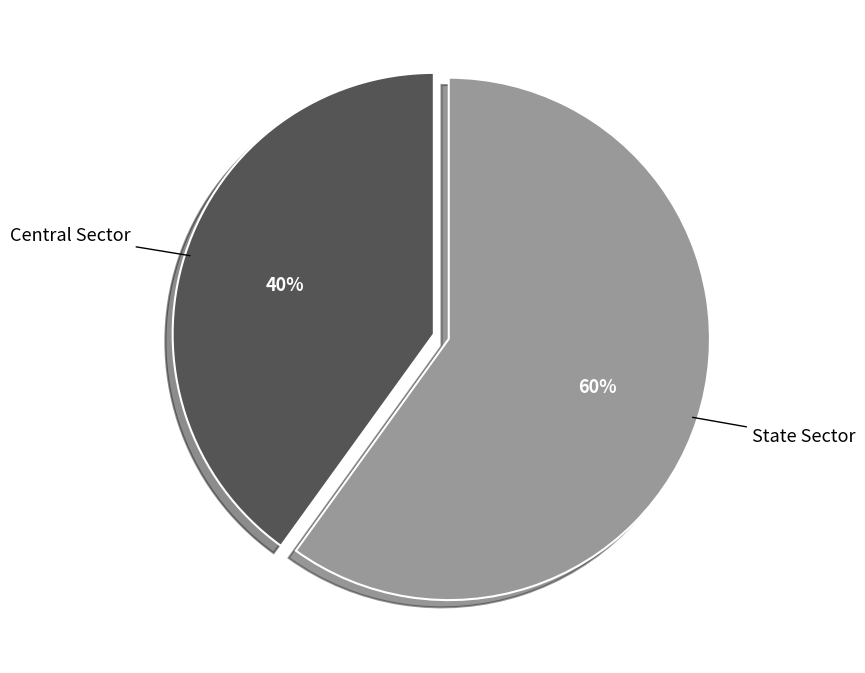

Is there any slice that represents more than half of the pie?

Yes